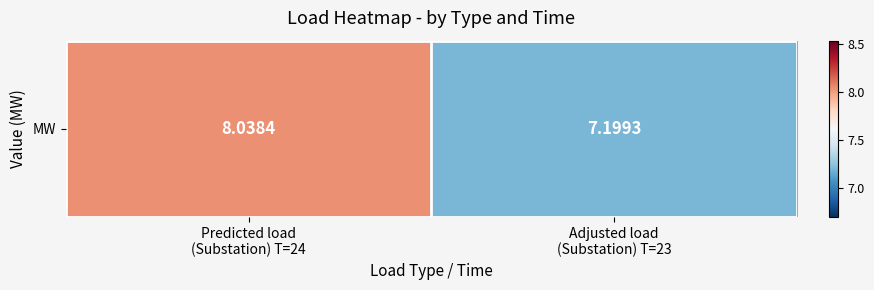

What is the sum of the values at Adjusted load
(Substation) T=23 and Predicted load
(Substation) T=24?

15.2